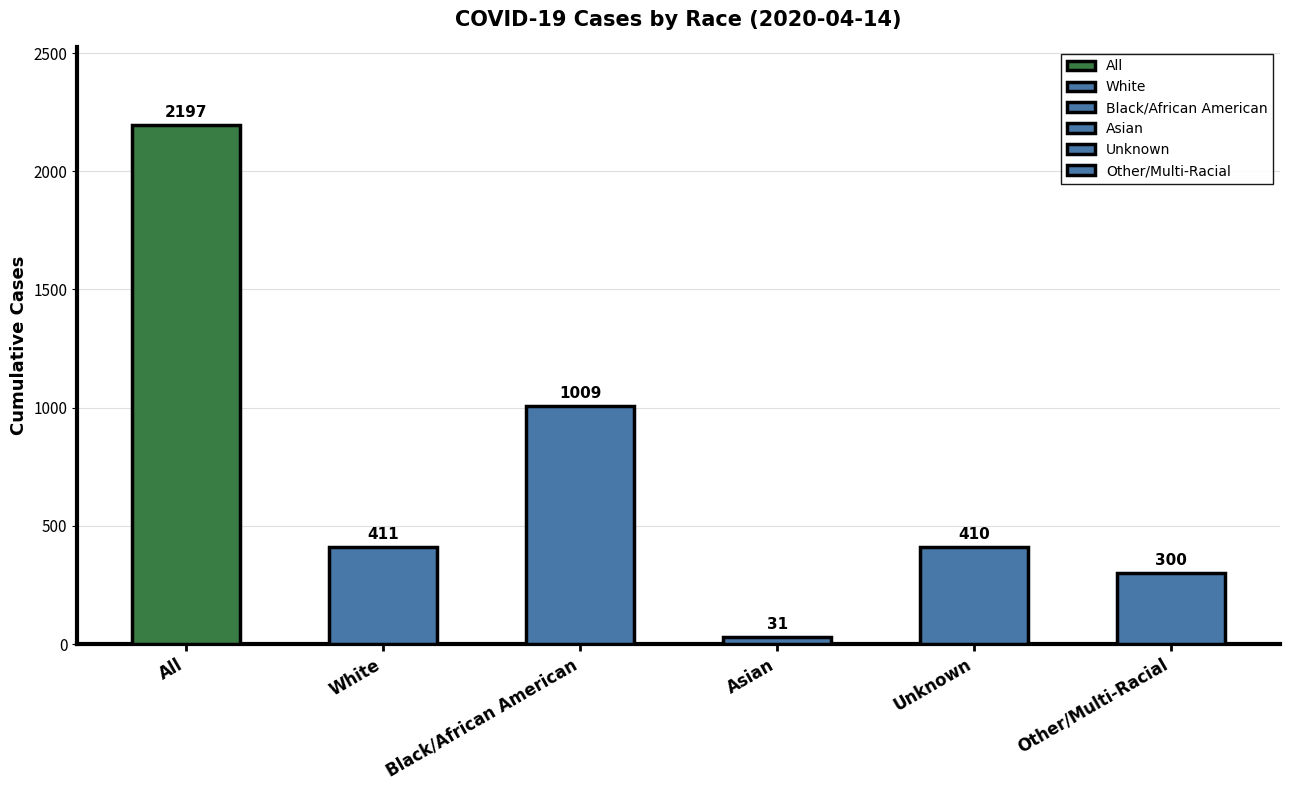

What is the difference between the highest and lowest values at 2020-04-14?

2166